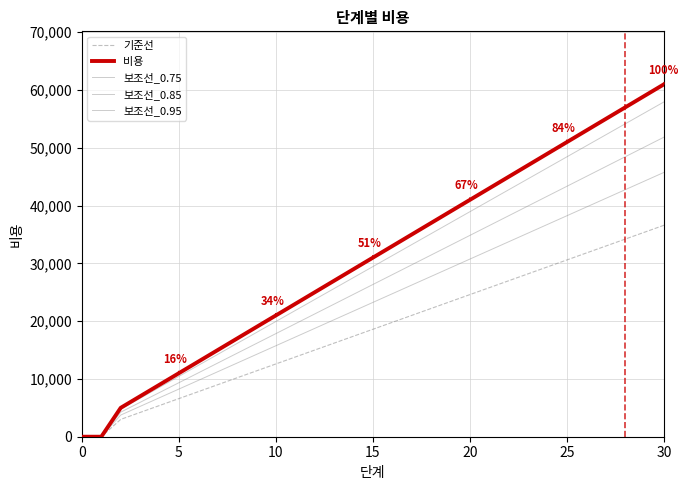

Does the chart display data point markers on the line(s)?

No